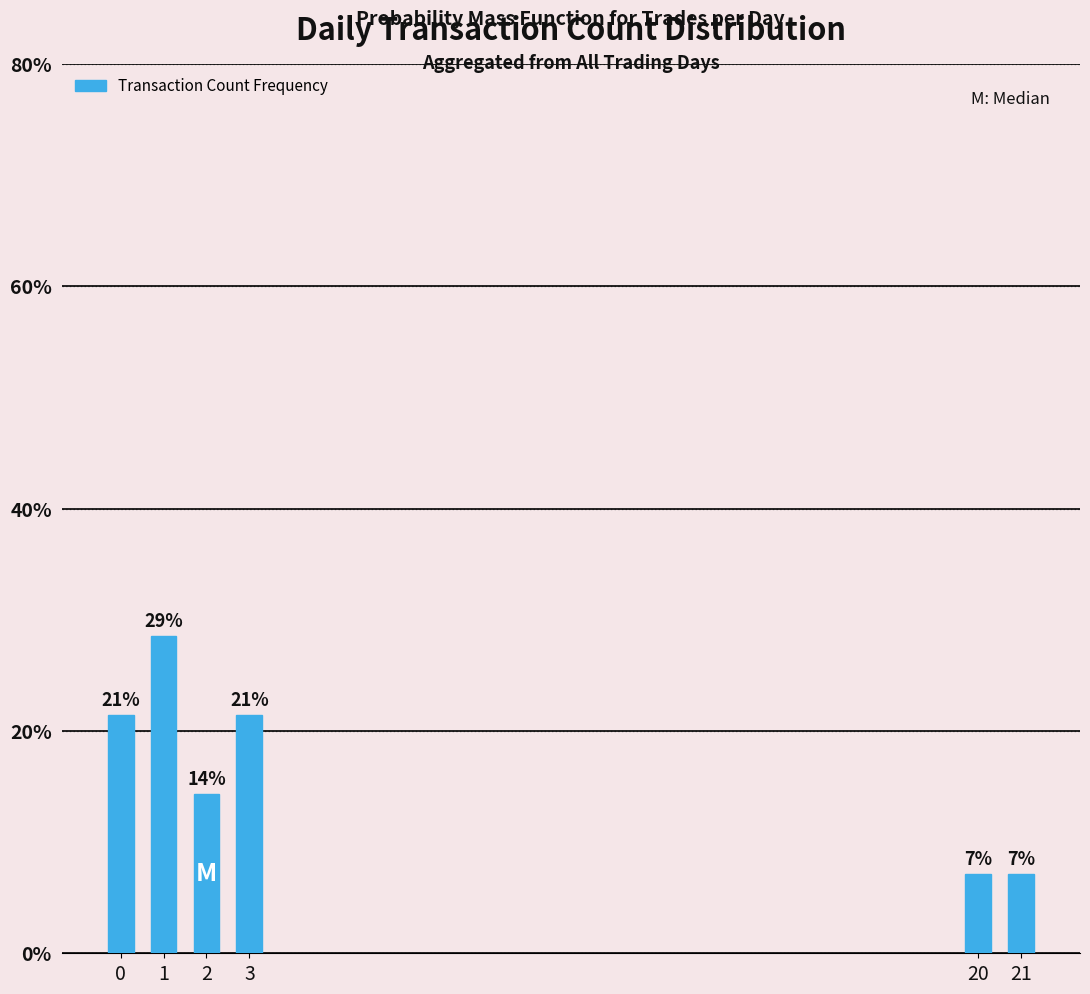

Are the bars grouped side by side (vs. stacked)?

No